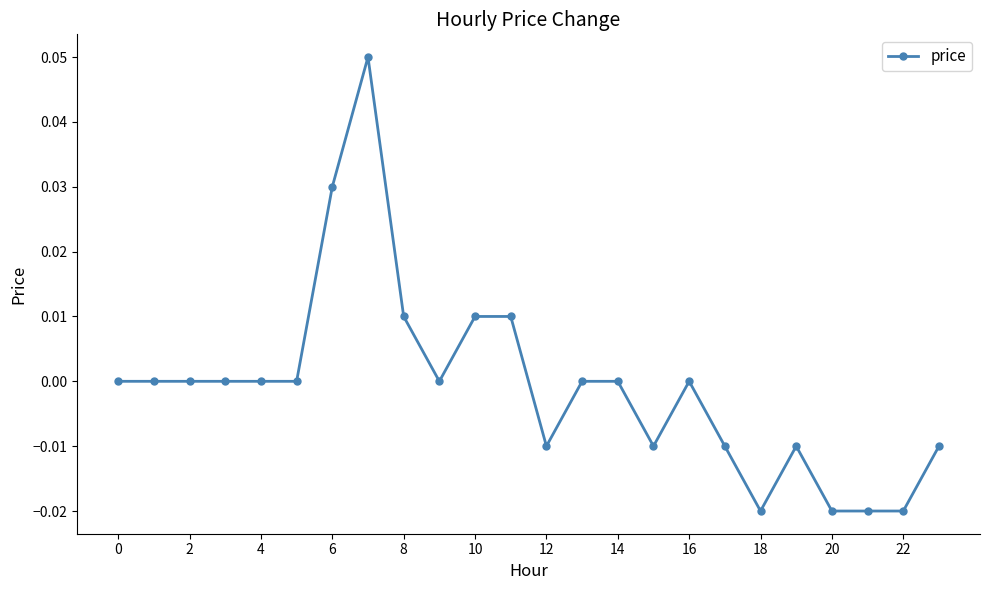

Does the chart display data point markers on the line(s)?

Yes